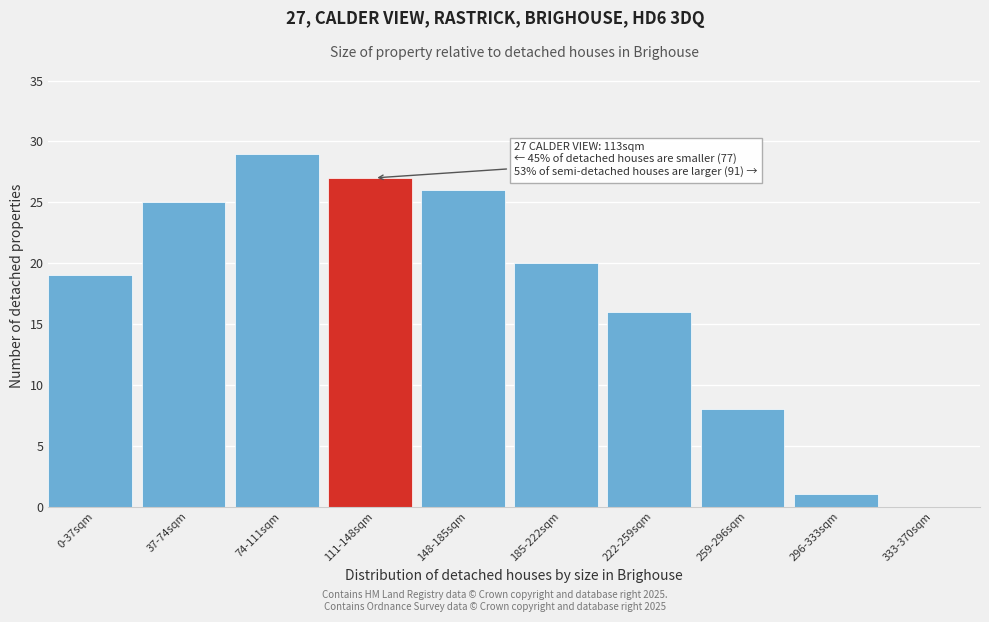

Reading left to right, extract all data points from this chart.

0-37sqm=19	37-74sqm=25	74-111sqm=29	111-148sqm=27	148-185sqm=26	185-222sqm=20	222-259sqm=16	259-296sqm=8	296-333sqm=1	333-370sqm=0